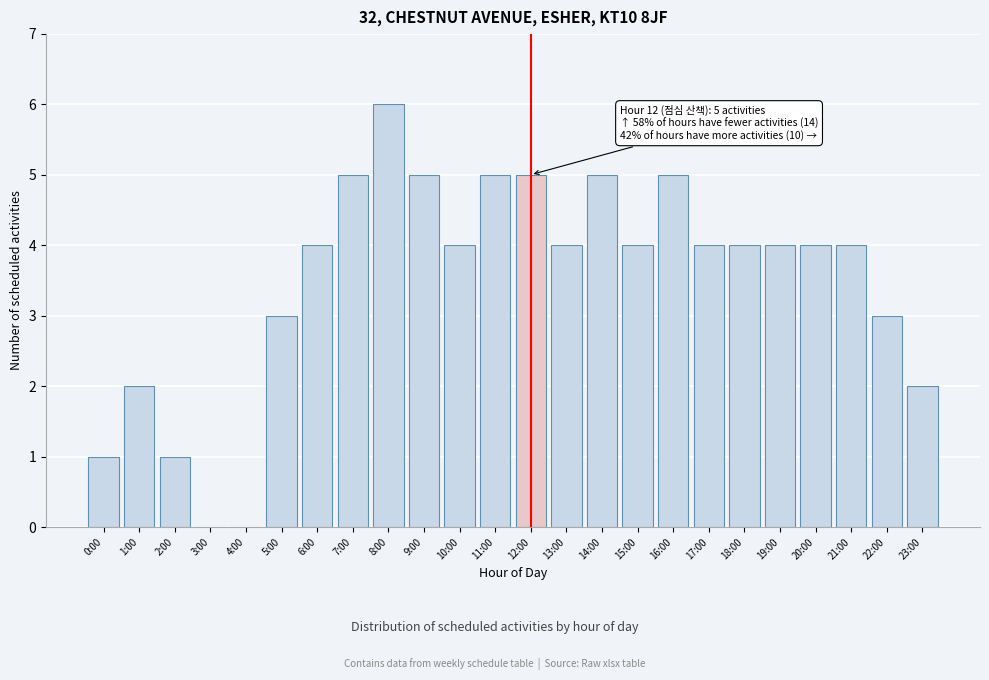

Reading left to right, list all the values displayed in this chart.

0:00=1	1:00=2	2:00=1	3:00=0	4:00=0	5:00=3	6:00=4	7:00=5	8:00=6	9:00=5	10:00=4	11:00=5	12:00=5	13:00=4	14:00=5	15:00=4	16:00=5	17:00=4	18:00=4	19:00=4	20:00=4	21:00=4	22:00=3	23:00=2